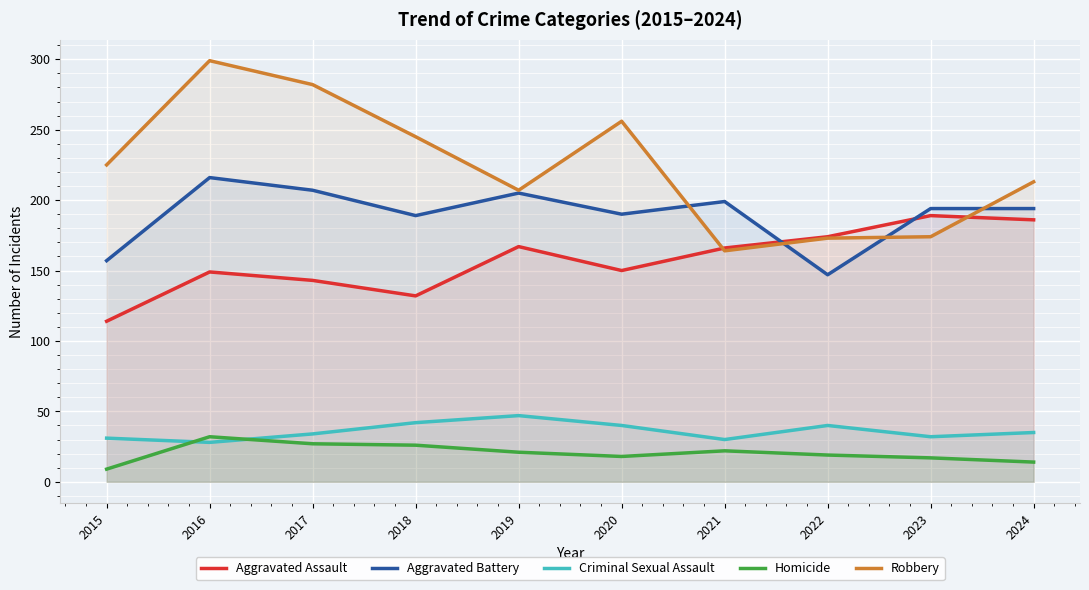

What is the total value across all series at 2023?

606